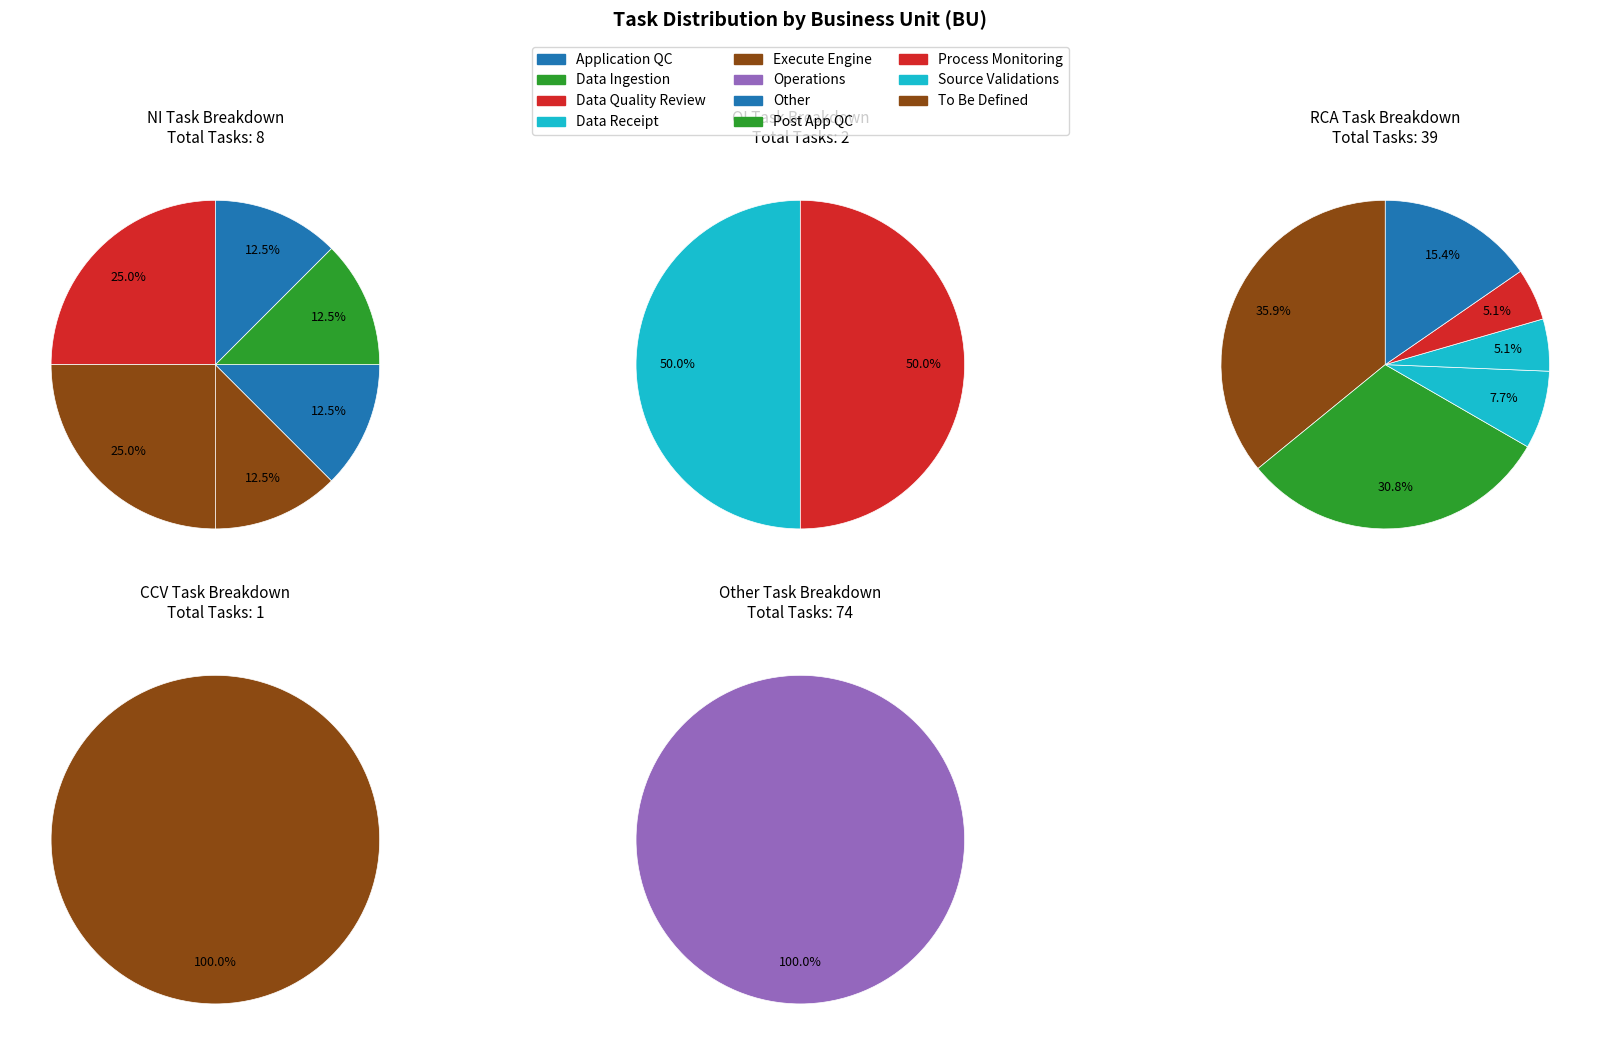

What percentage is the NI slice, to the nearest percent?

7%